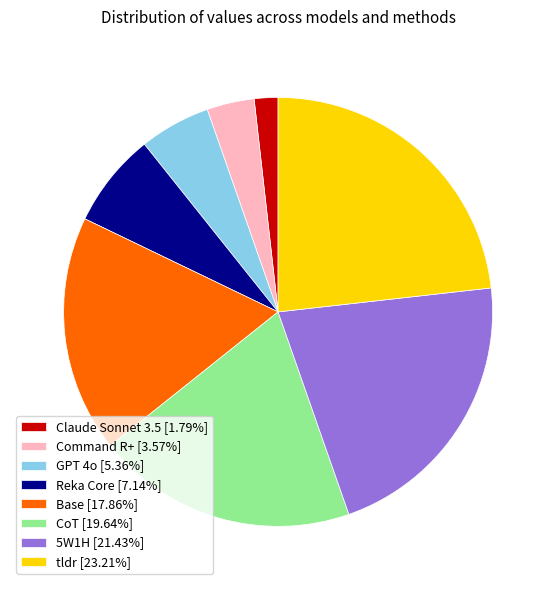

Do Command R+ [3.57%] and 5W1H [21.43%] together represent more than half of the pie?

No